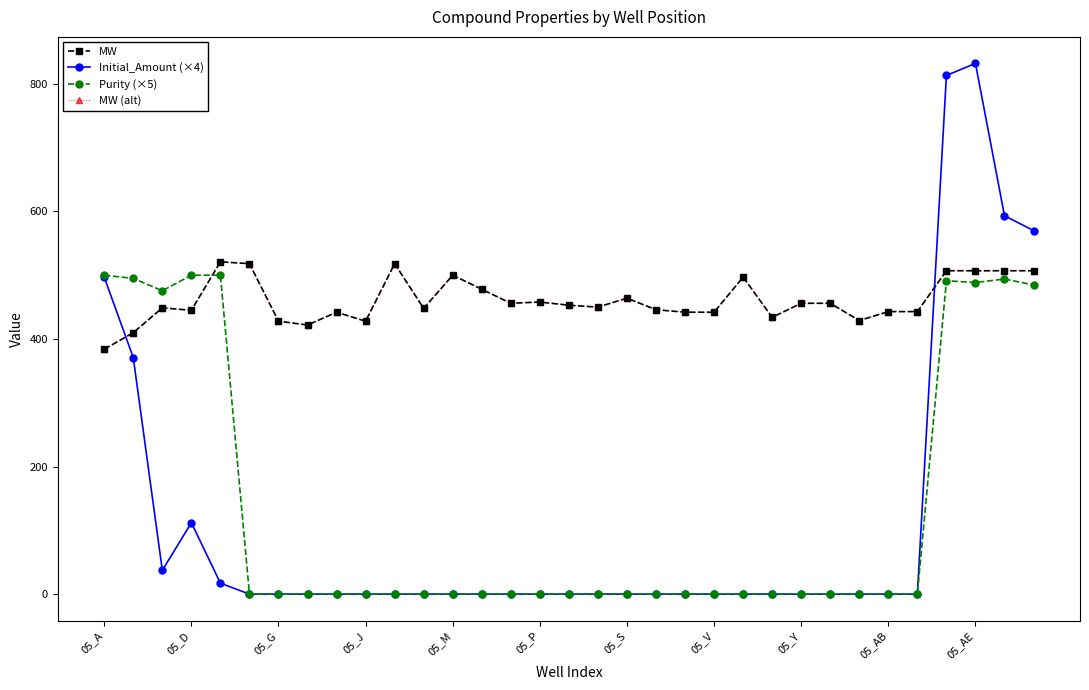

Is this an area chart (filled region under the line)?

No